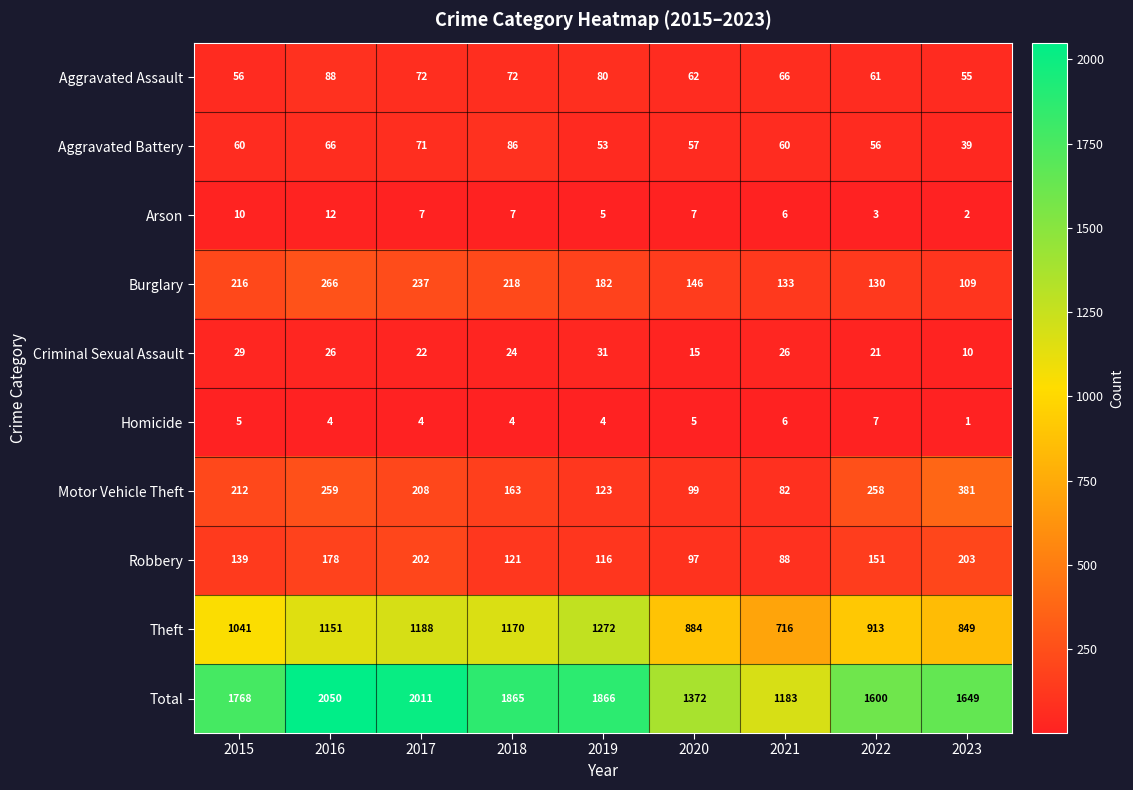

What is the average value of the Aggravated Battery series?

61